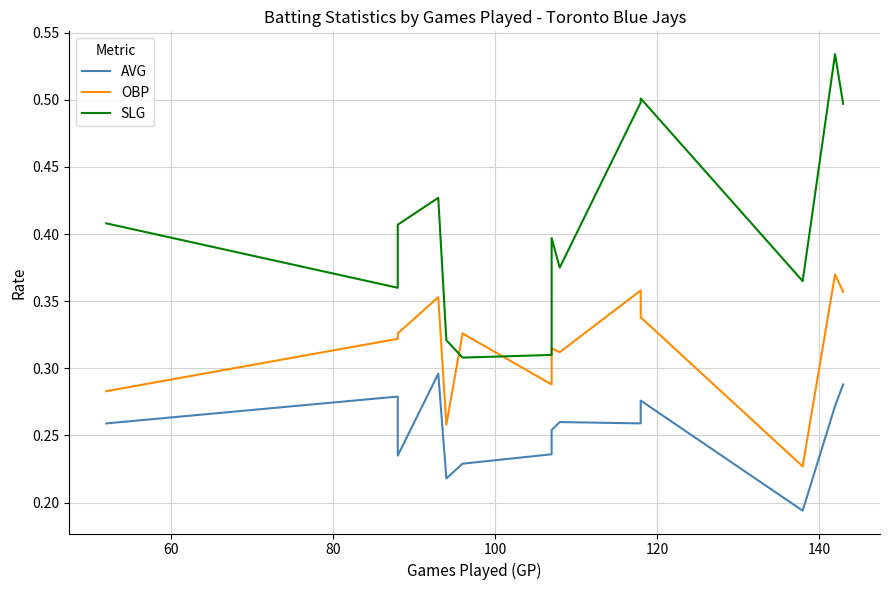

Rank the series by their maximum value, from lowest to highest.

AVG, OBP, SLG